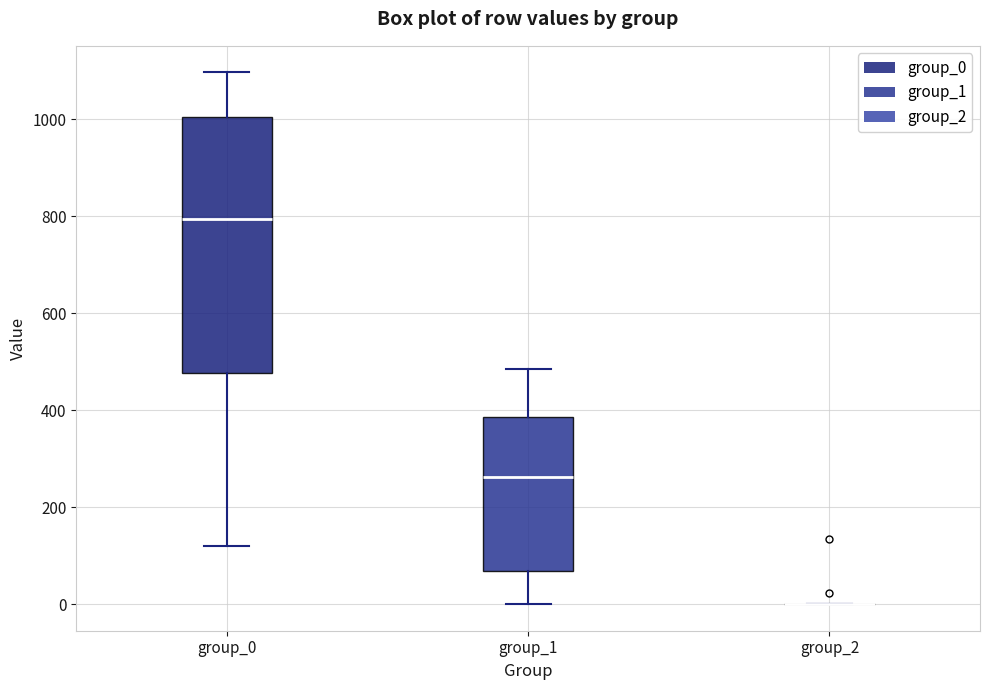

Which box is the tallest, from its lower edge to its upper edge?

group_0